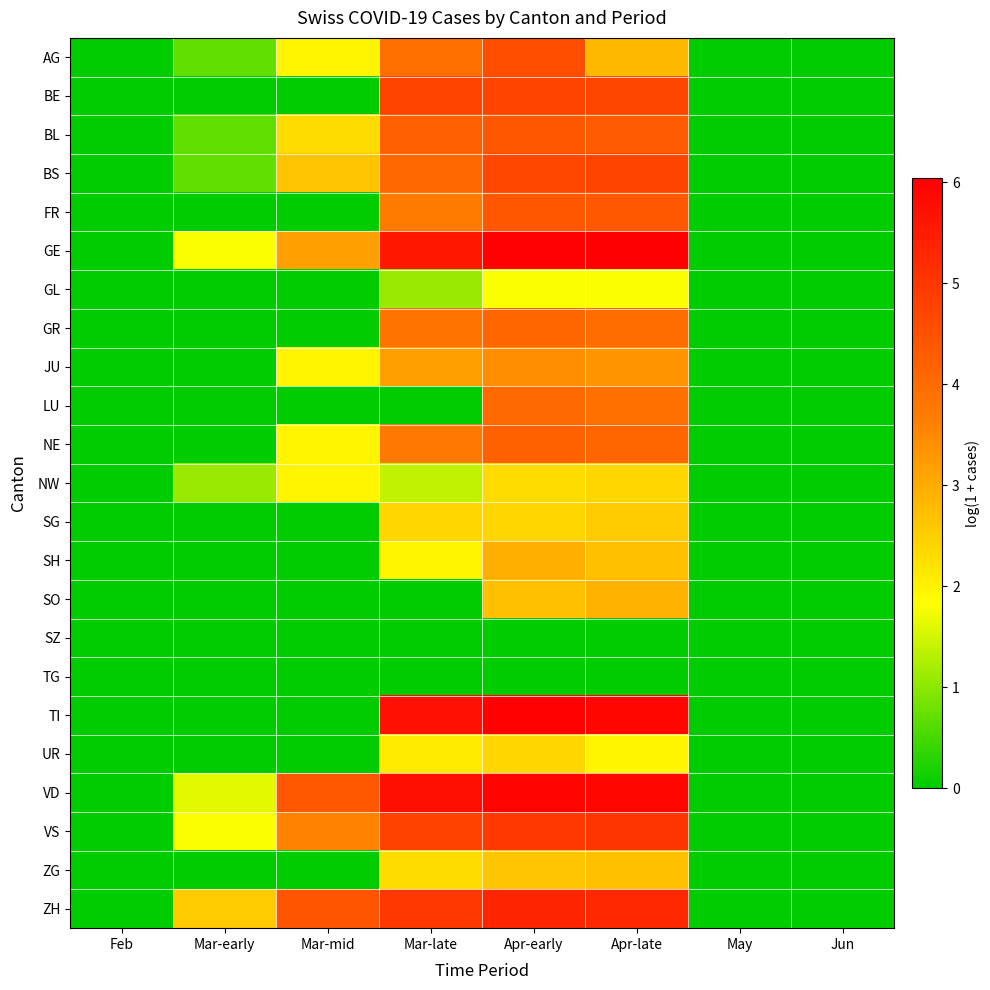

List the series in order of their peak value, lowest first.

SZ, TG, GL, NW, UR, SG, ZG, SO, SH, JU, LU, GR, NE, BL, FR, AG, BS, BE, VS, ZH, VD, TI, GE